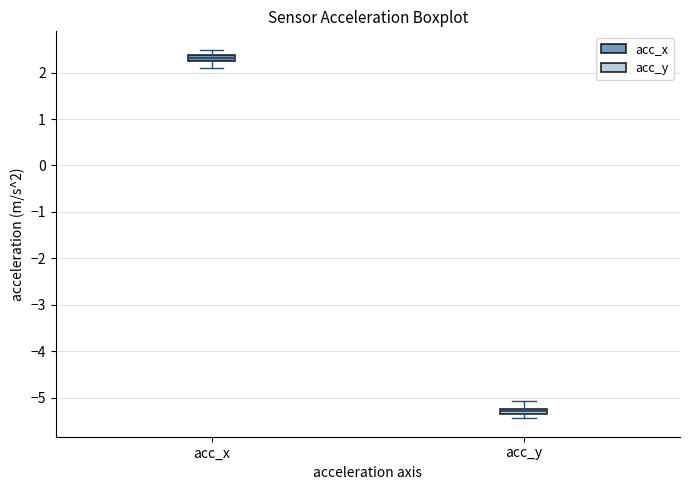

Where does the upper whisker of the box for acc_x end on the y-axis? The values are not printed on the chart, so give them approximately, as read against the axis.

2.5